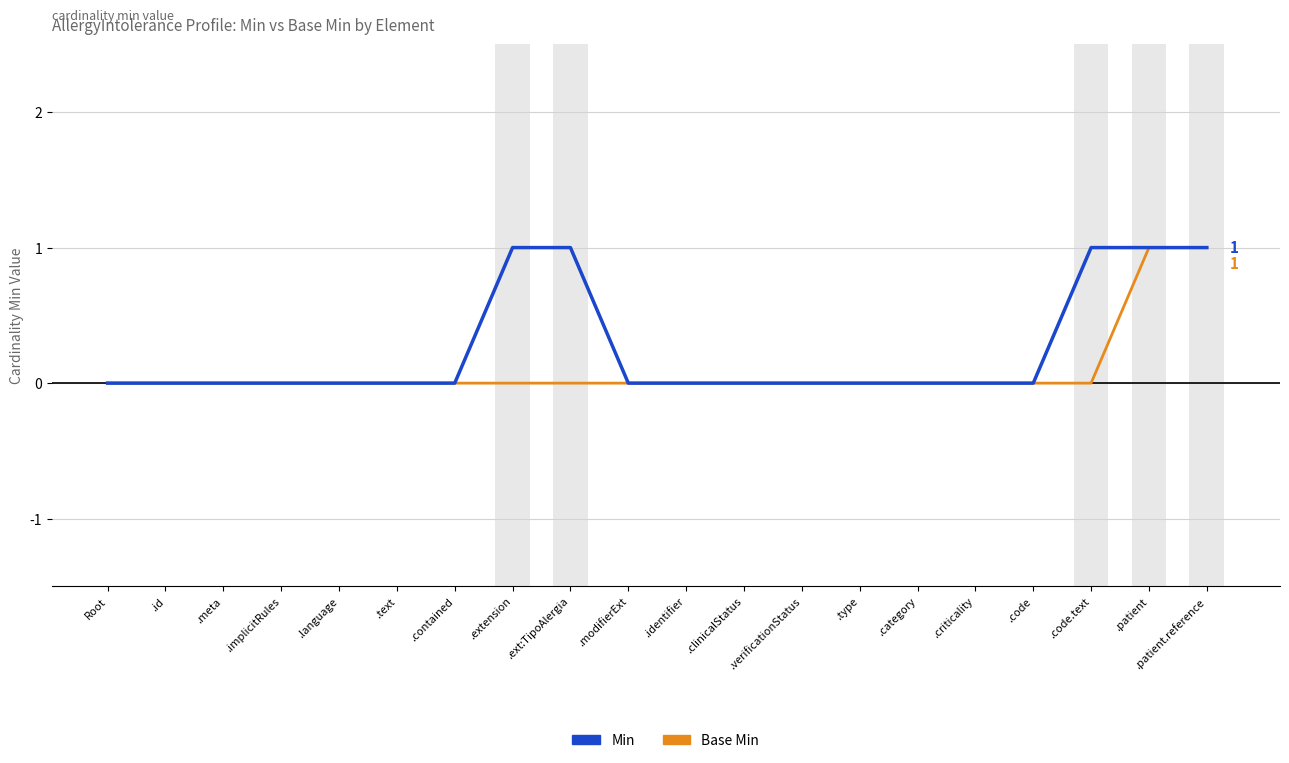

What position from the right is .modifierExt?

11